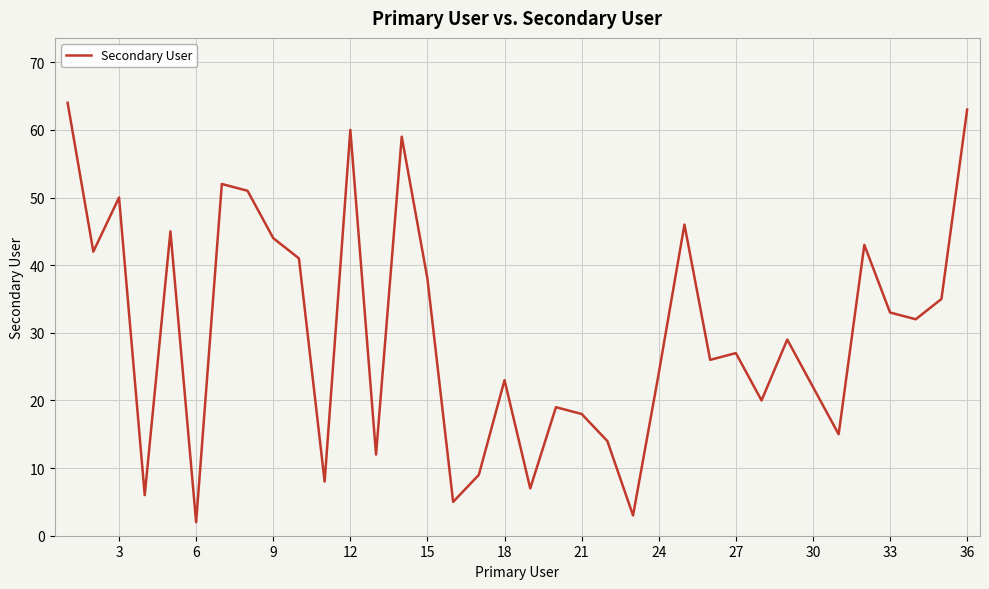

What is the difference between the maximum and minimum values?

62